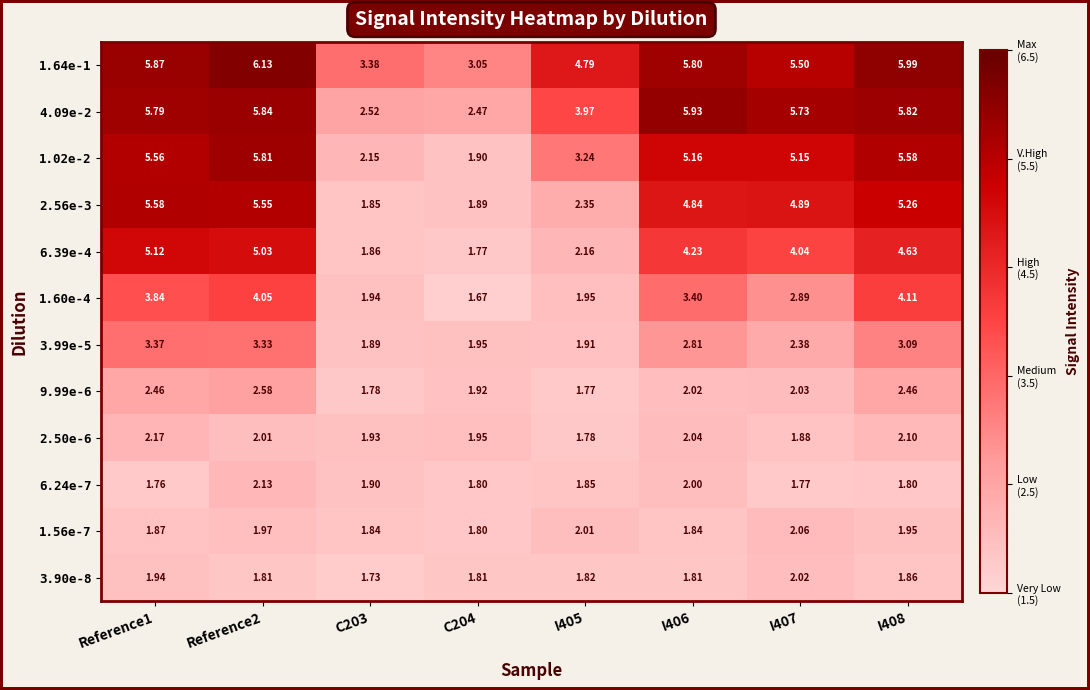

Count the number of categories in the chart.

8